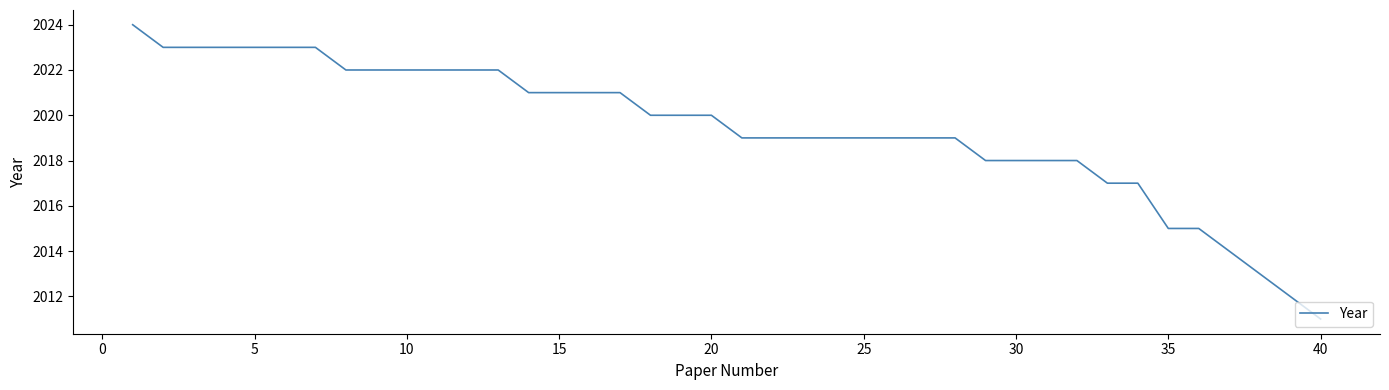

What is the difference between the maximum and minimum values?

13